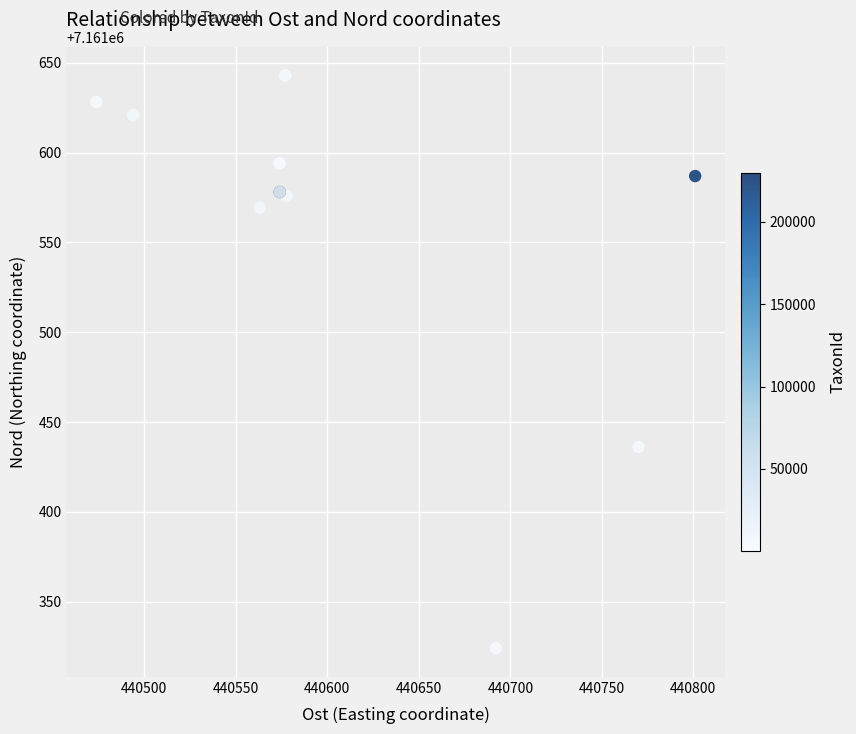

What Y value in the scatter plot is closest to 7161483?

7161436.2